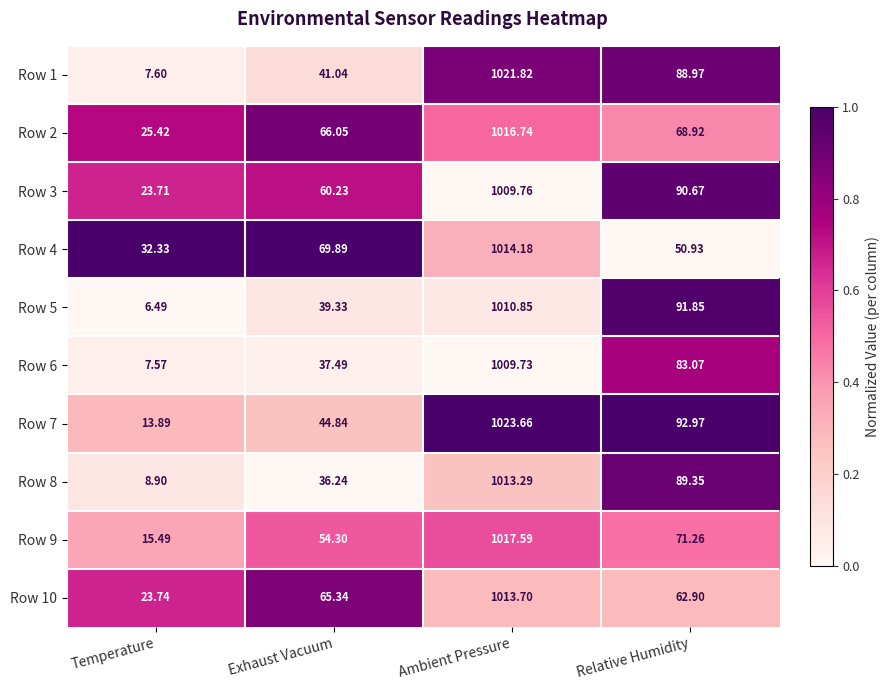

Rank the categories by Row 2 value from highest to lowest.

Ambient Pressure, Relative Humidity, Exhaust Vacuum, Temperature